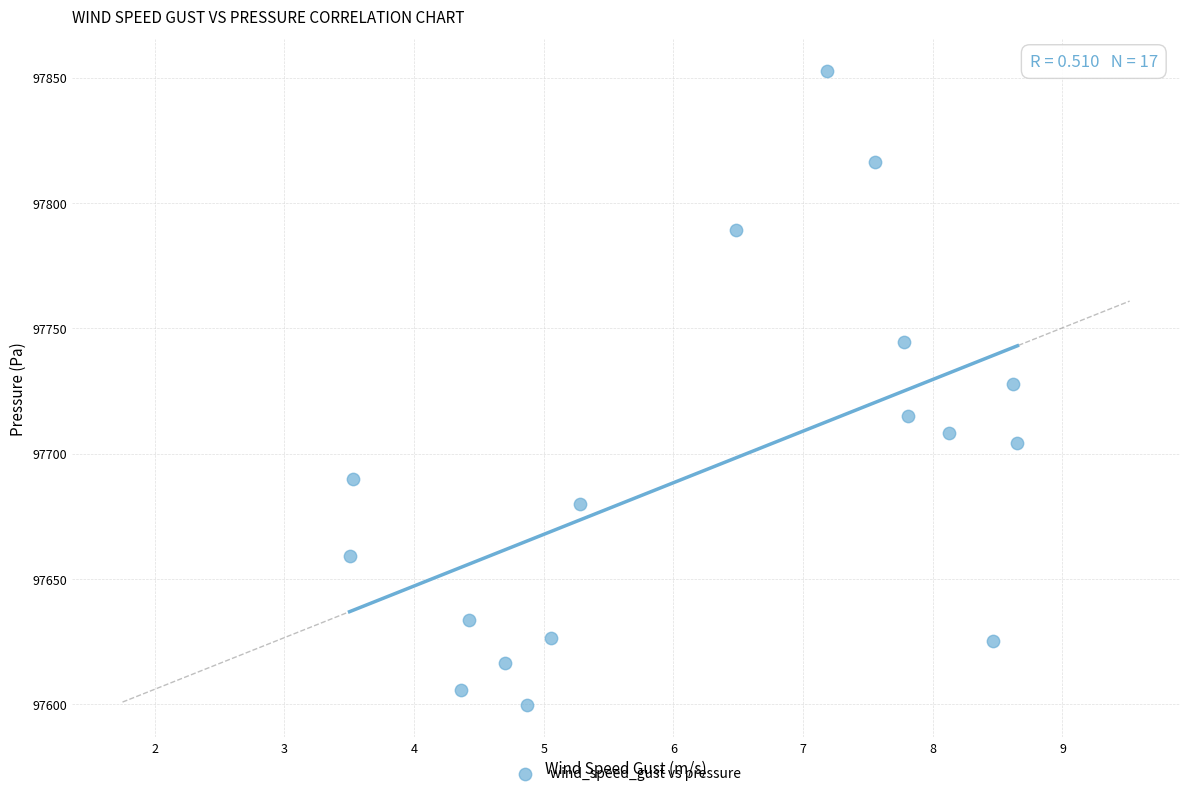

What is the range of X values (max minus min)?

5.2